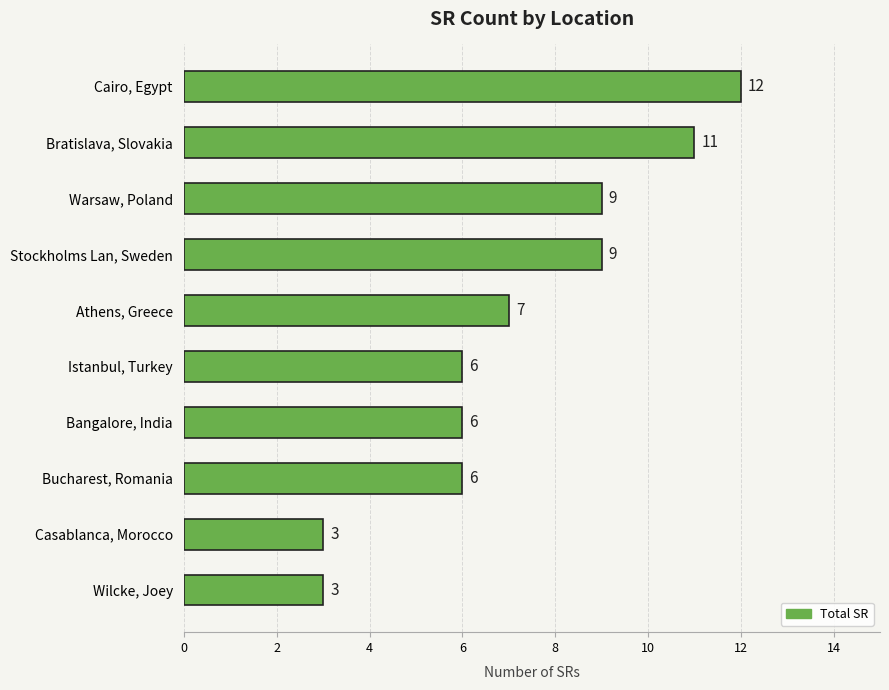

How many bars are there in total?

10